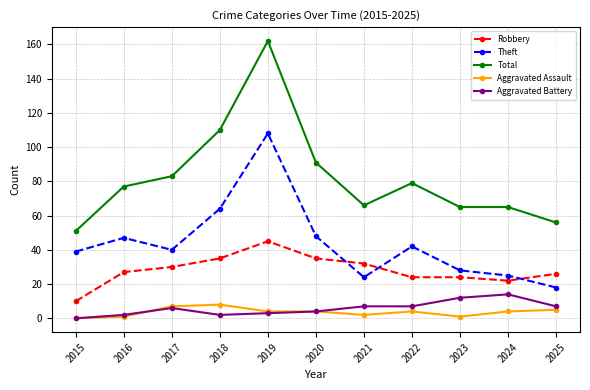

The value of Aggravated Assault at 2019 is 4. True or false?

True